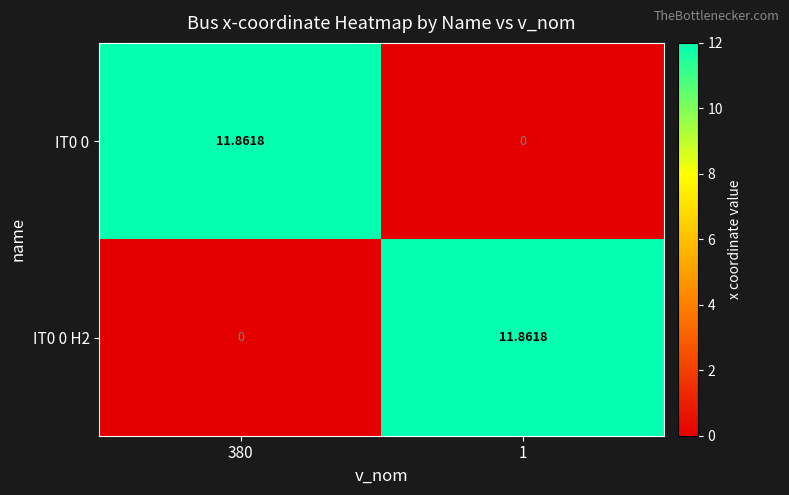

How many data points in IT0 0 are above 11?

1